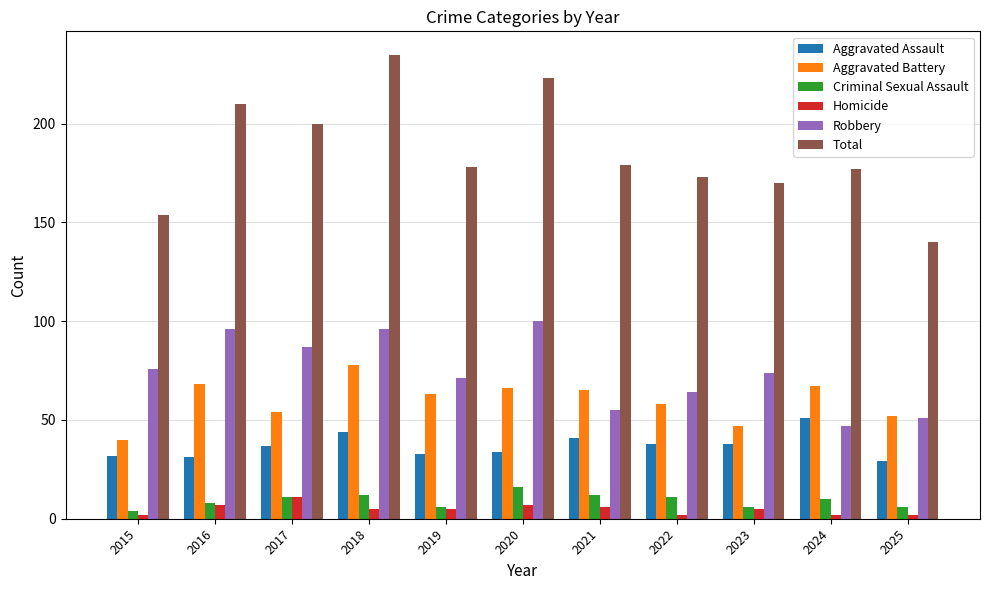

How many data points in Aggravated Assault are less than 37?

5